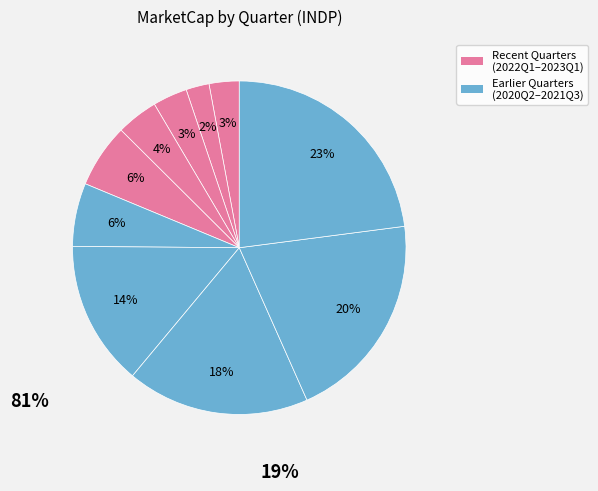

How many segments does this pie chart have?

10